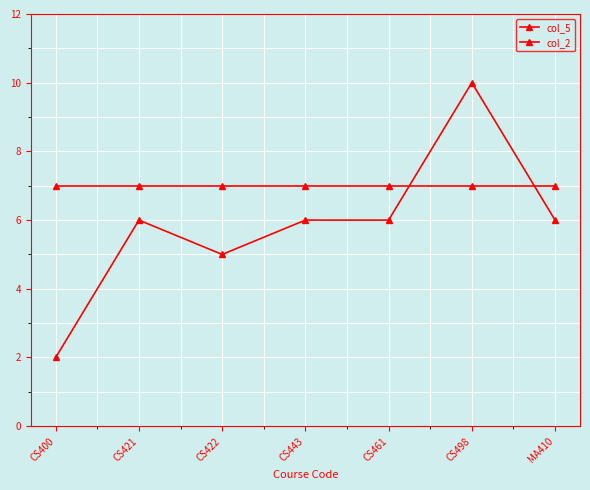

Where does the col_5 series first go above 6?

CS498